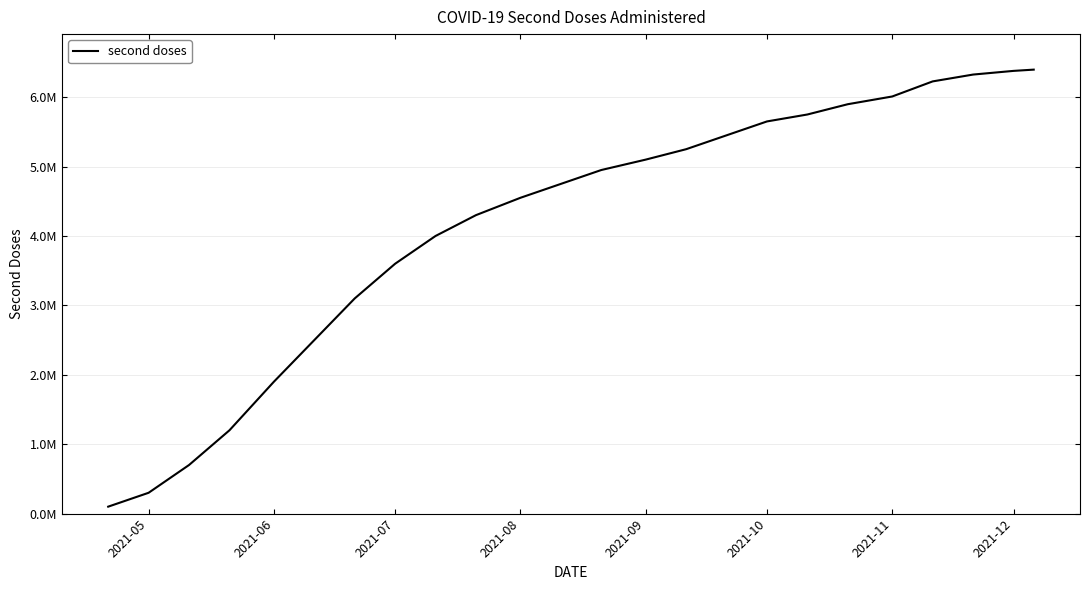

True or false: the data has more than 1 interior local peaks.

False